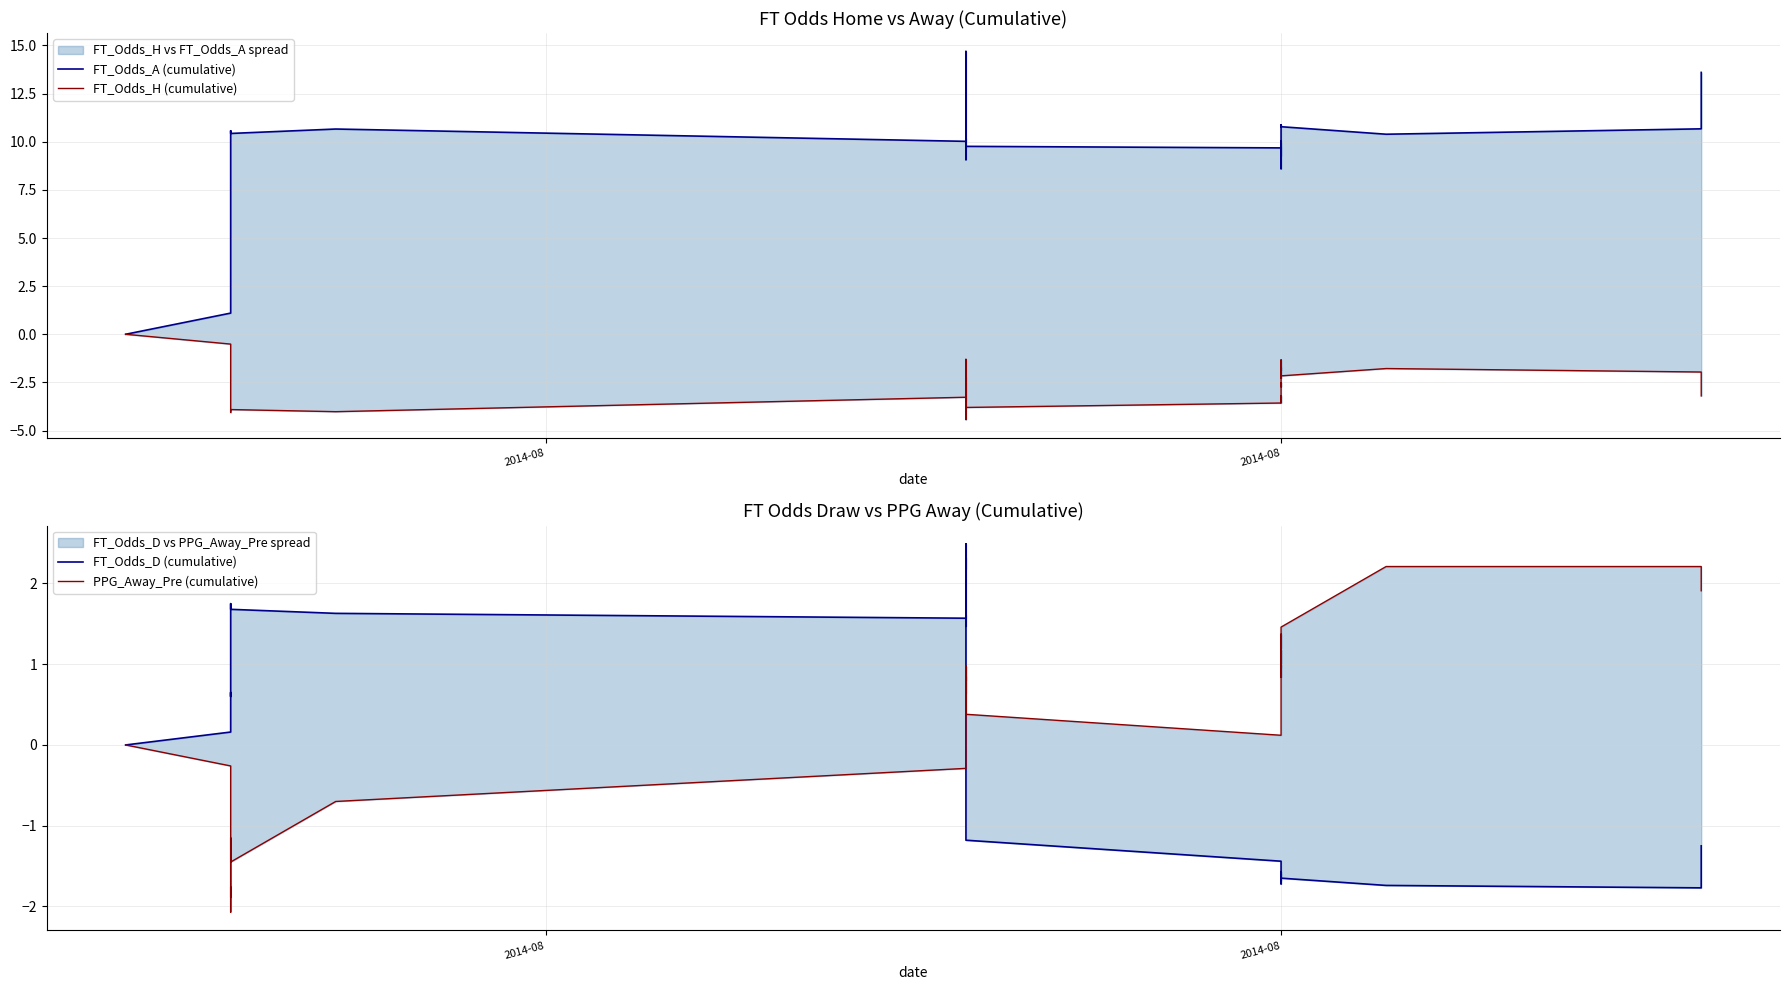

Does the chart have visible grid lines?

Yes